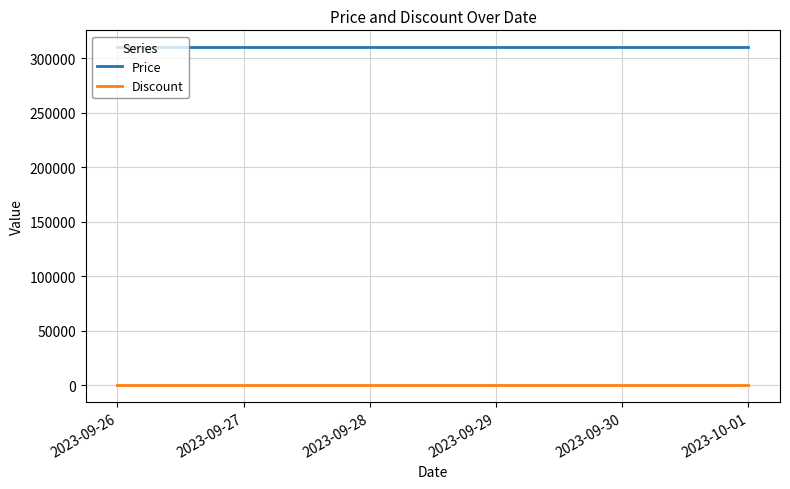

Rank the series by their average value, from highest to lowest.

Price, Discount